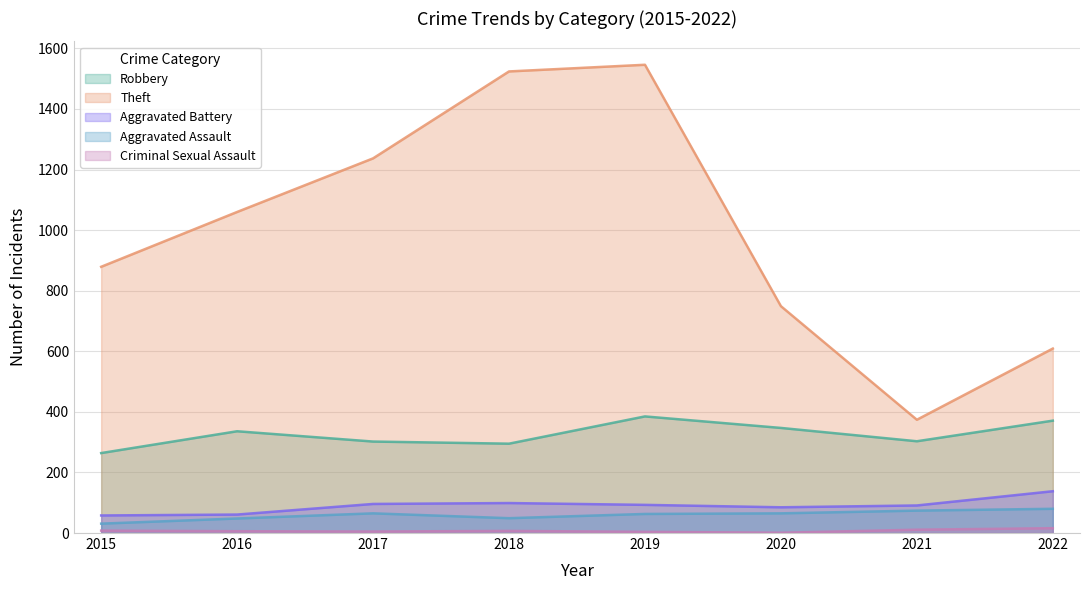

What is the difference between the highest and lowest values at 2019?

1542